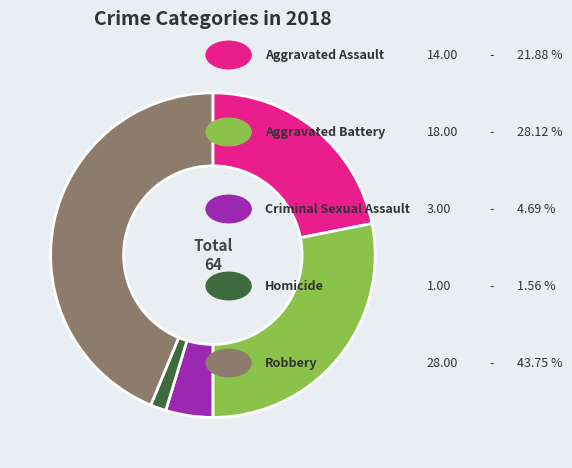

How many segments does this pie chart have?

5